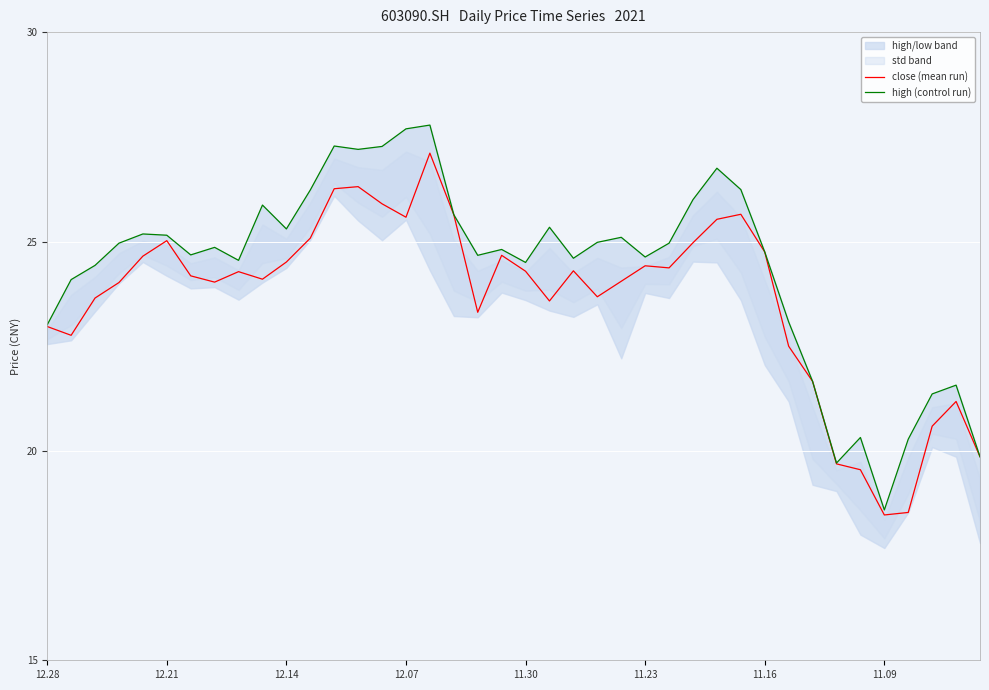

The value of close (mean run) at 12.28 is 37.3. True or false?

False